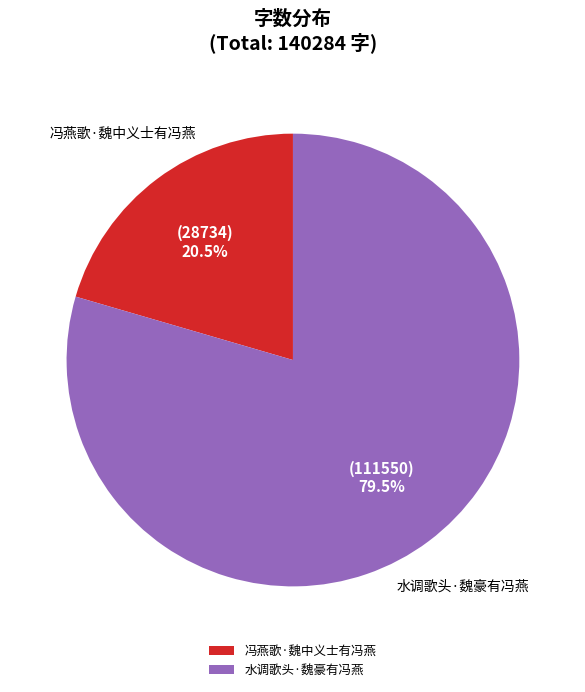

Is there a majority slice in this chart?

Yes